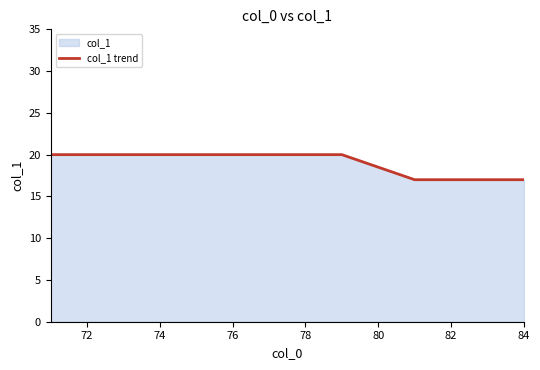

Is it true that the value at 74 is 5?

False